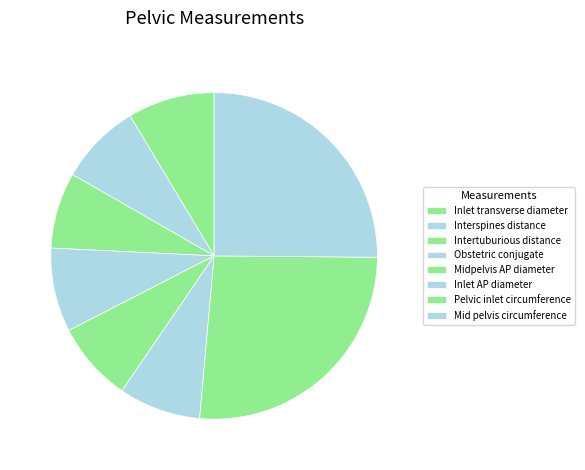

How many slices are in this pie chart?

8